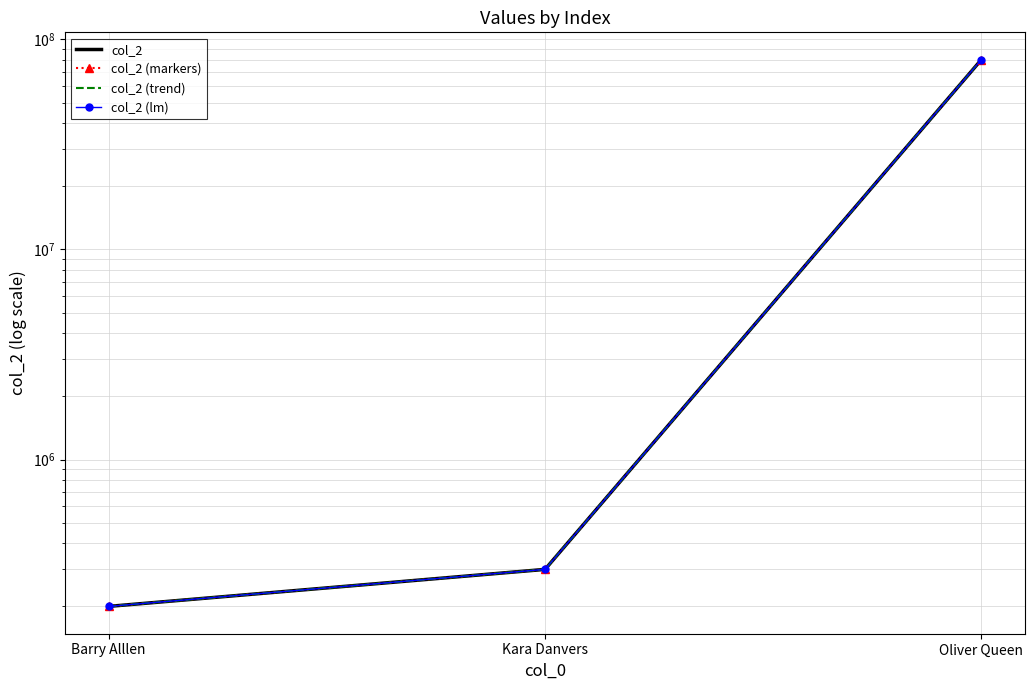

What is the difference between the maximum and minimum values in the col_2 (lm) series?

79800000